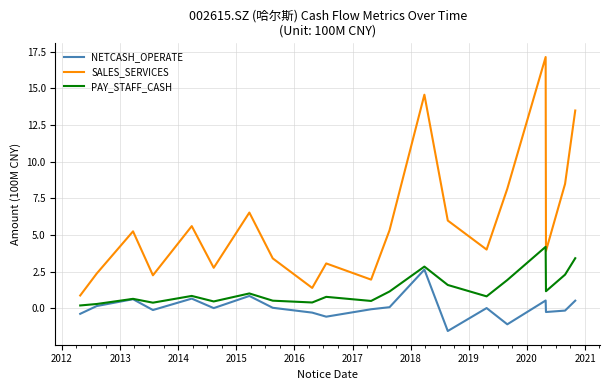

What is the greatest value displayed?

17.1